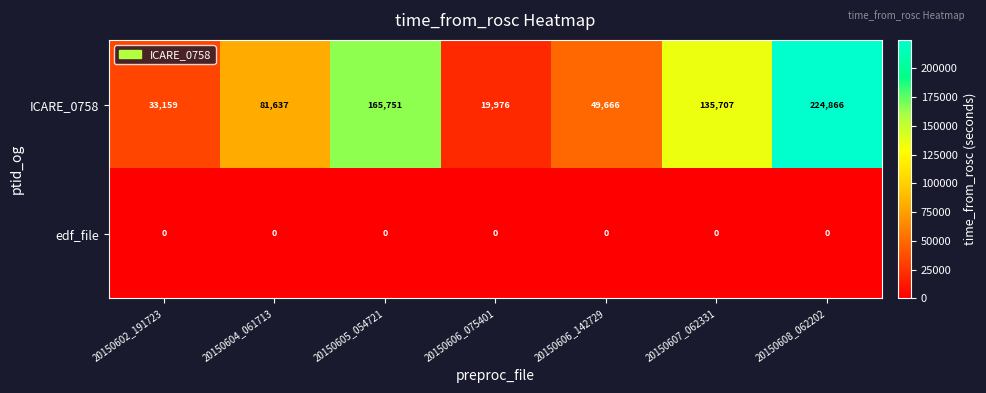

What is the greatest value displayed?

224866